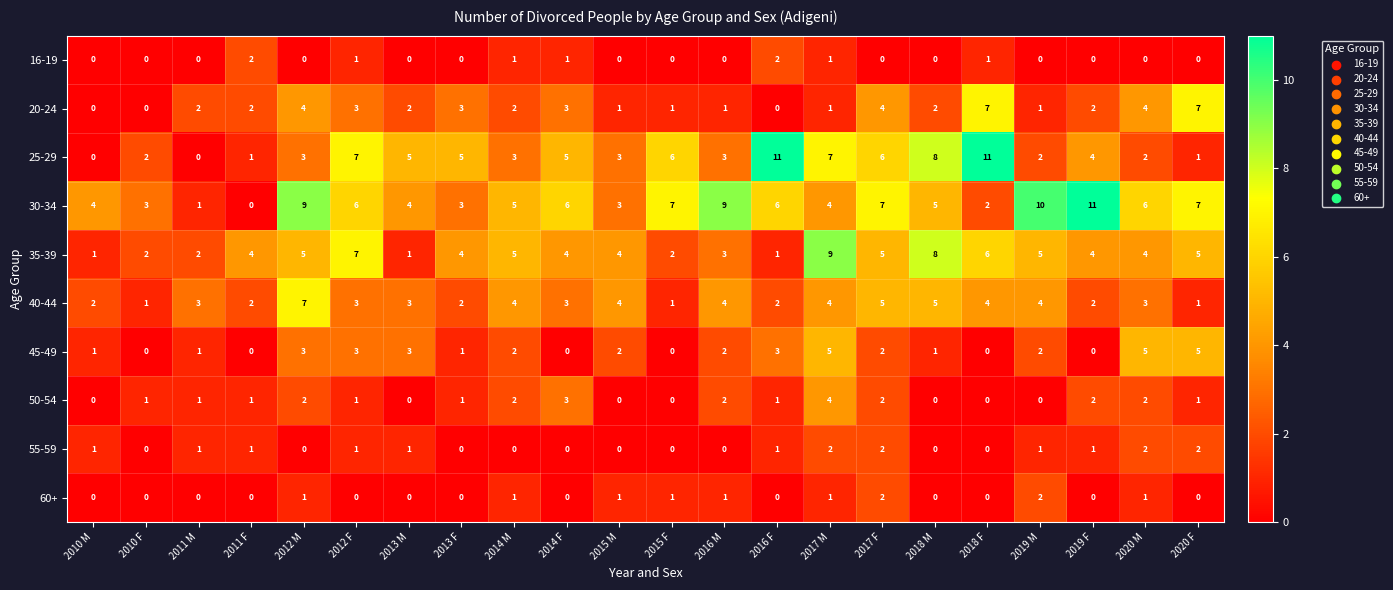

What is the difference between the maximum and minimum values in the 25-29 series?

11